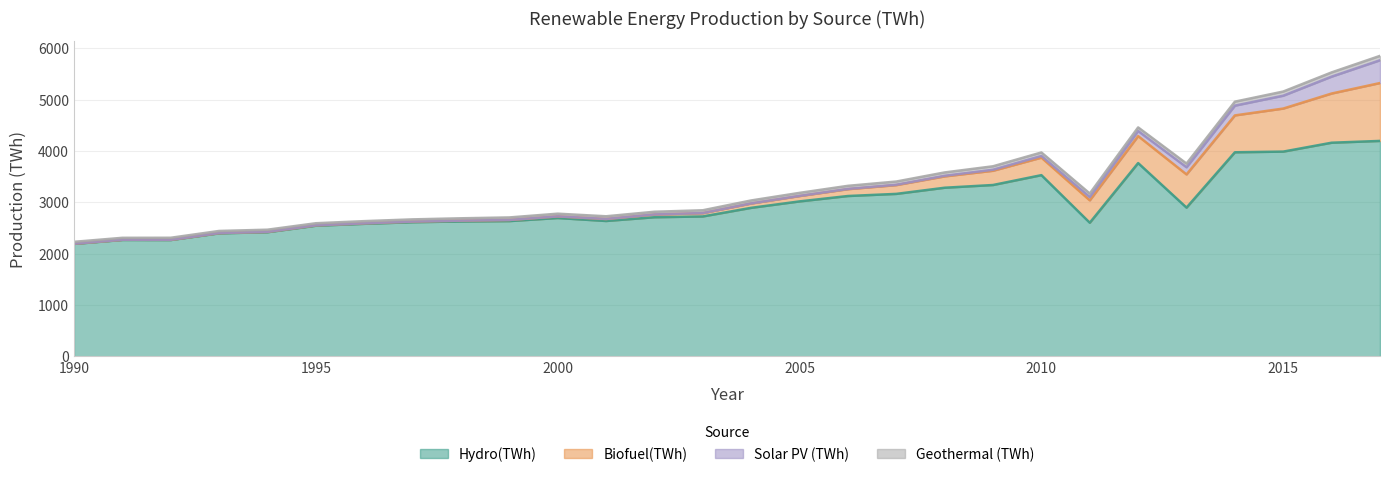

True or false: Biofuel(TWh) has more than 1 points higher than both neighbors.

False